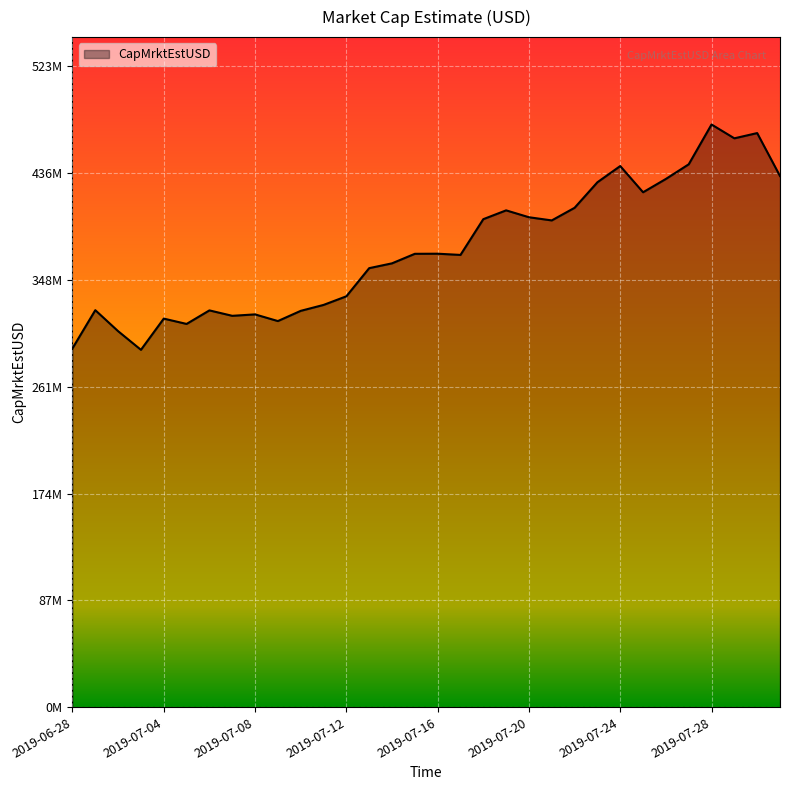

What is the minimum value shown in the chart?

291388080.0